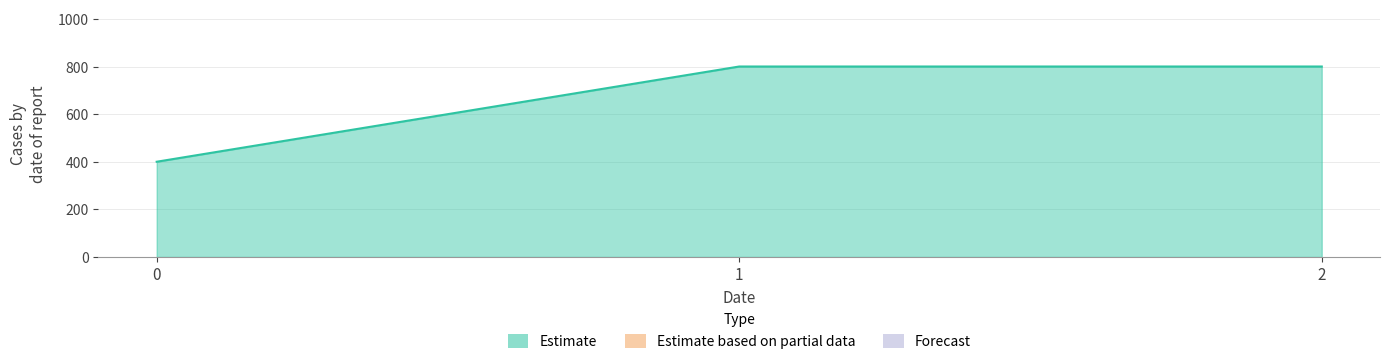

What is the ratio of the value at 0 to the value at 2?

0.5